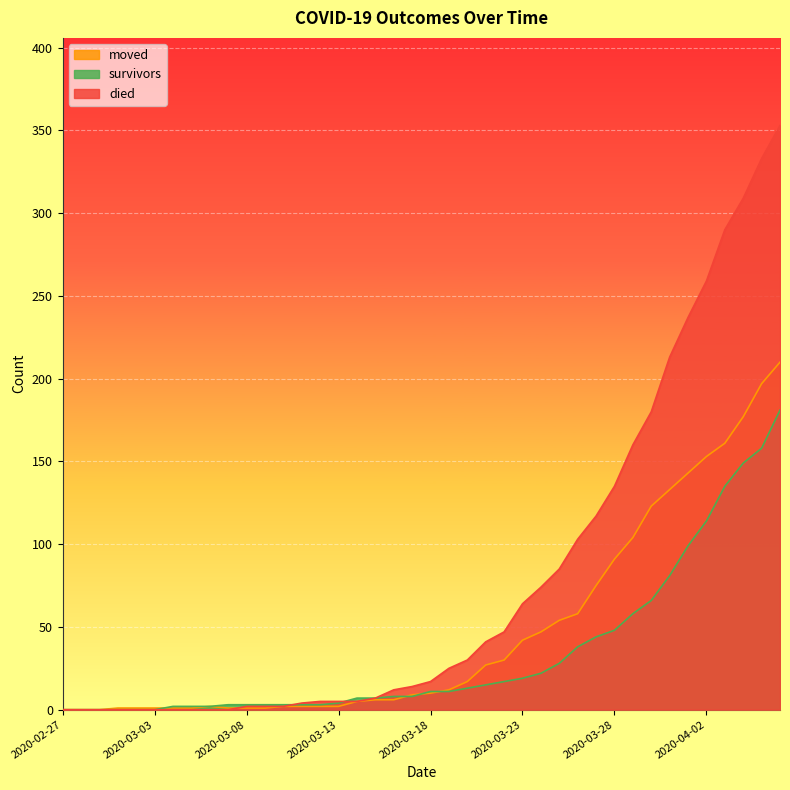

In moved, how many points are higher than both neighbors (excluding endpoints)?

1